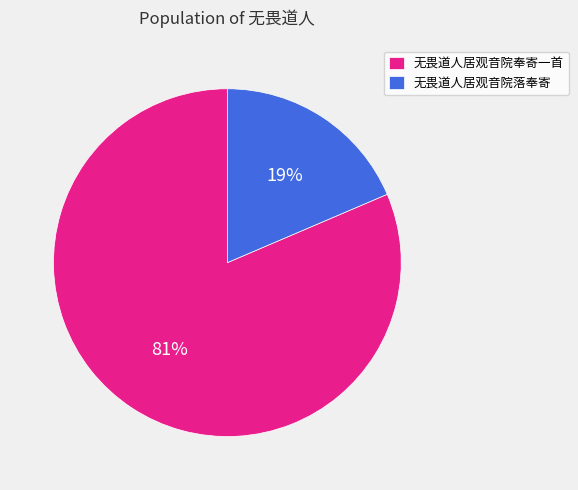

Approximately how many times larger is the value at 无畏道人居观音院落奉寄 compared to 无畏道人居观音院奉寄一首?

0.2